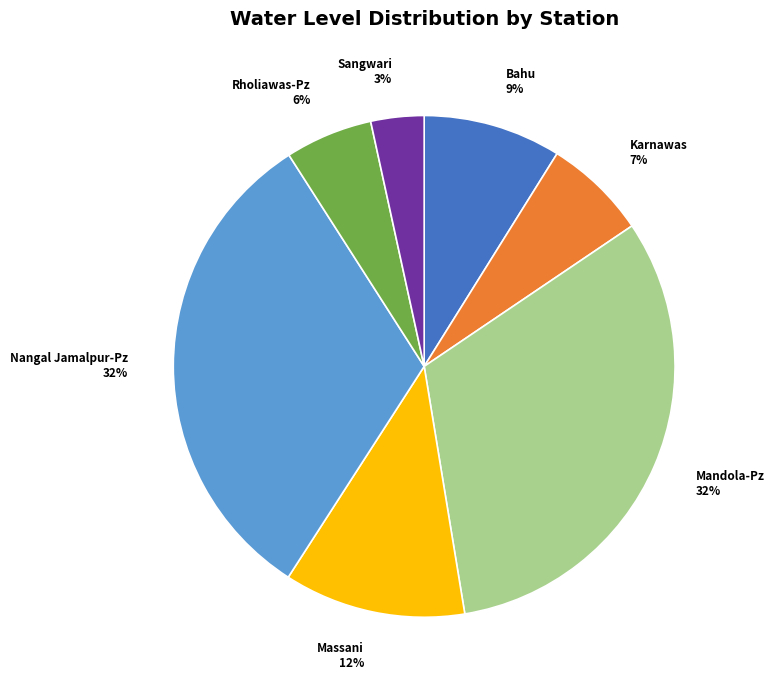

Do Sangwari 3% and Mandola-Pz 32% together represent more than half of the pie?

No